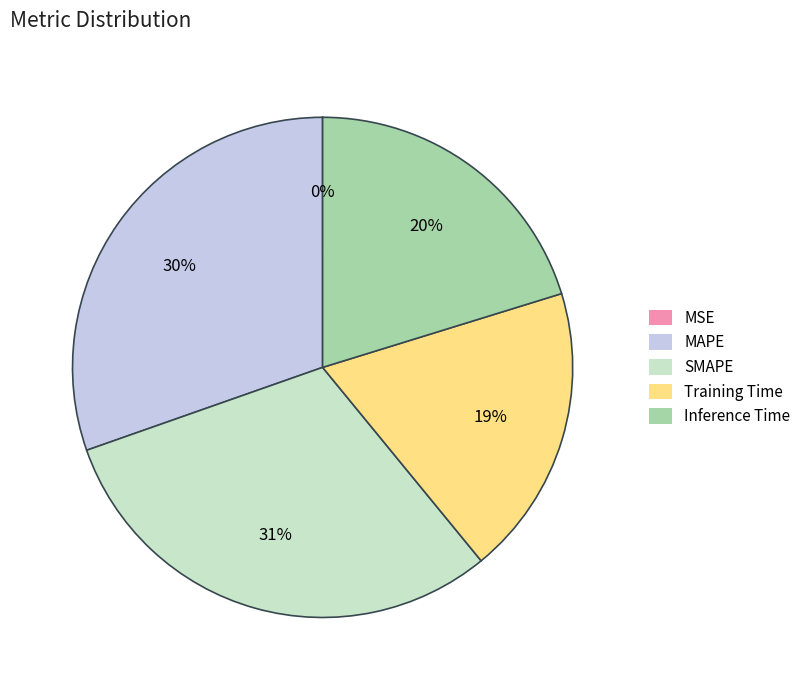

True or false: Inference Time accounts for 20% of the total.

True